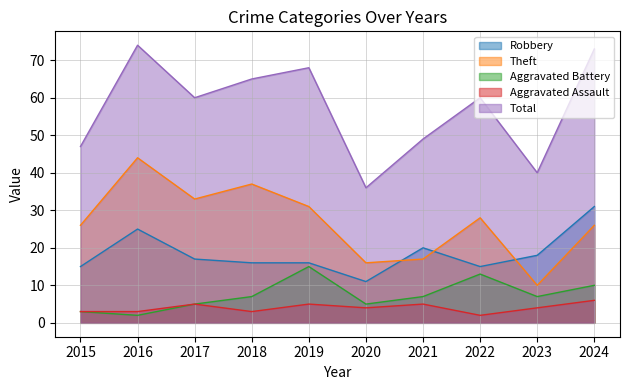

Does the chart display data point markers on the line(s)?

No